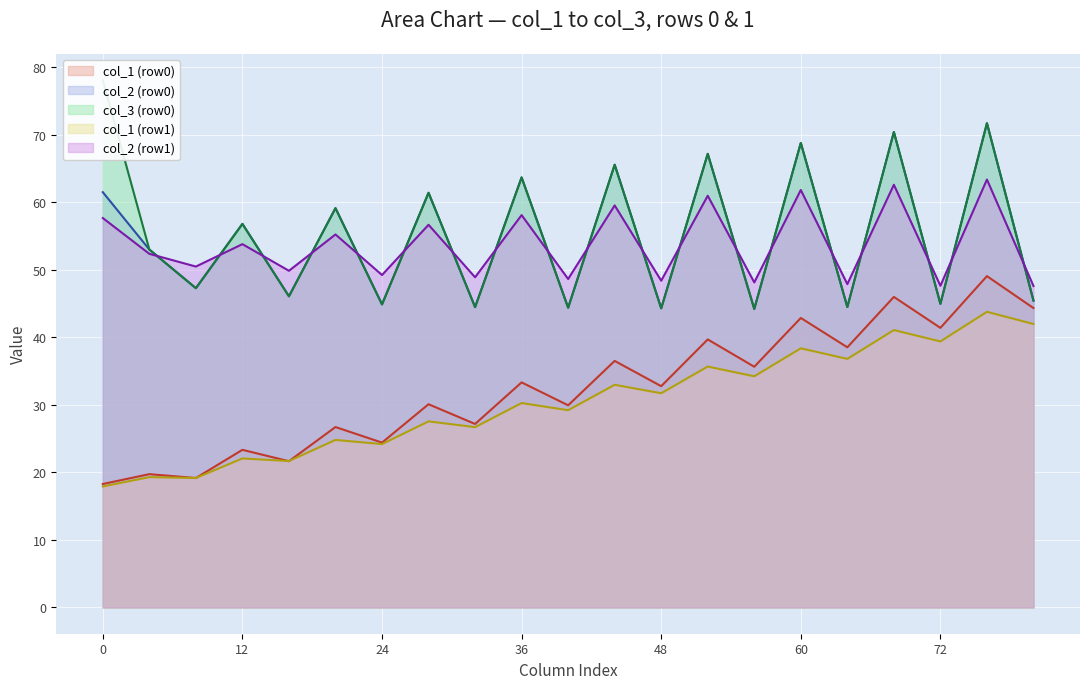

What is the smallest value displayed?

17.9